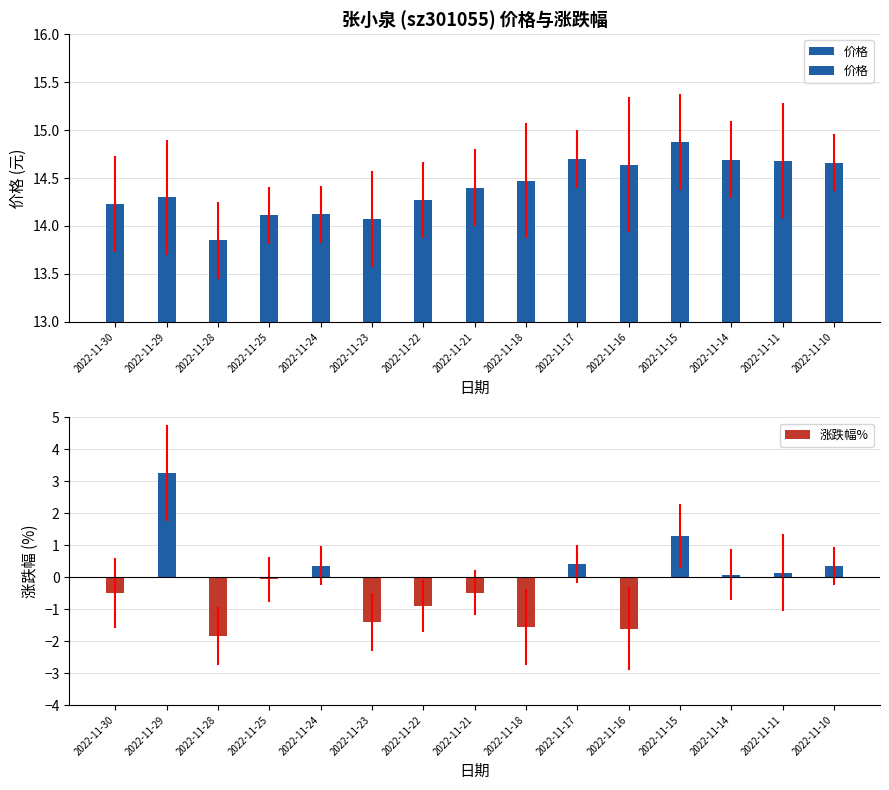

What is the value of the 涨跌幅% bar at the 15th from the left?

0.3